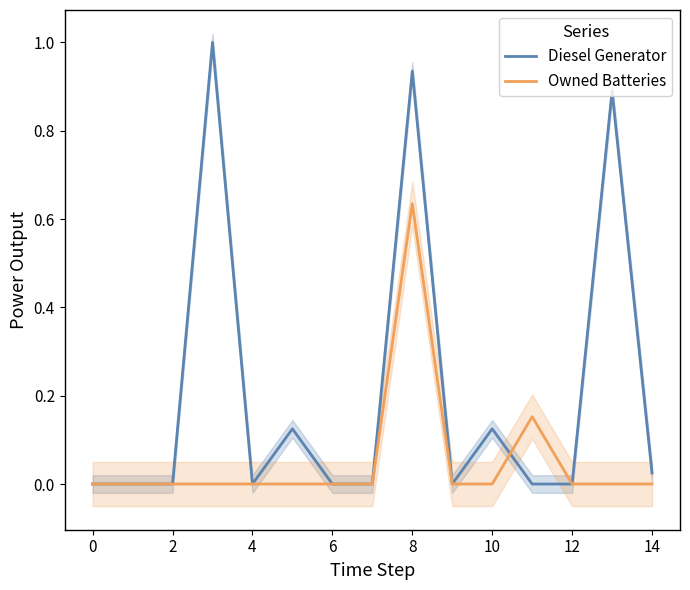

The value of Owned Batteries at 4 is 0.0. True or false?

True